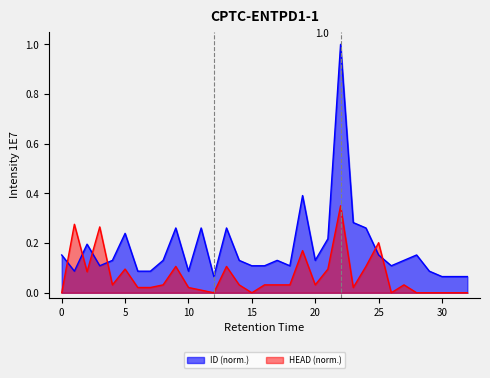

What is the maximum value shown in the chart?

1.0